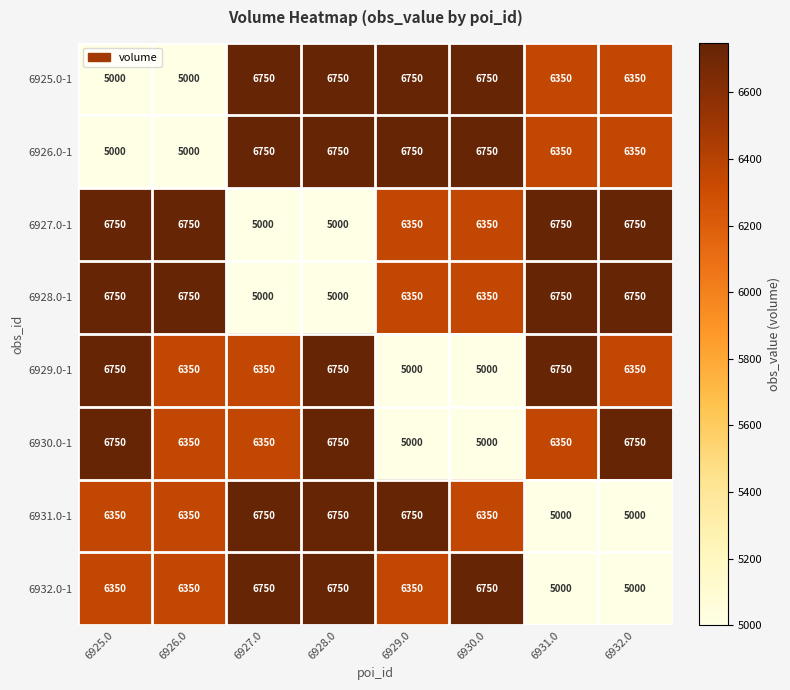

At how many categories does at least one series exceed 5165?

8